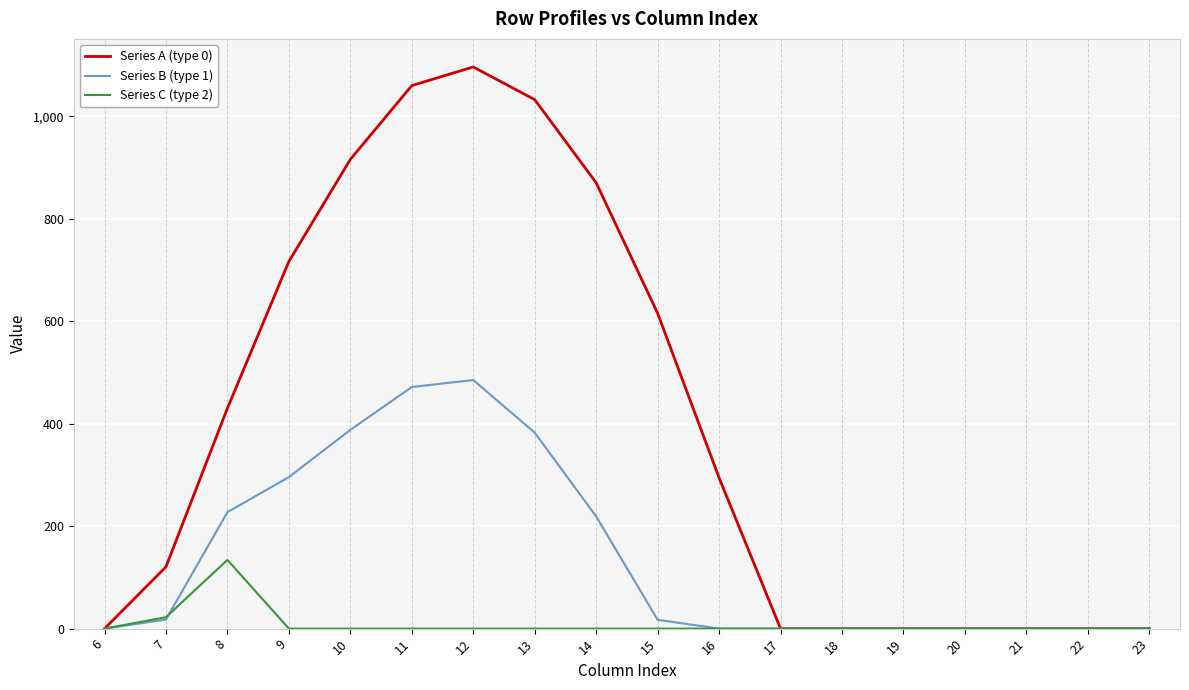

The Series B (type 1) series shows 0.0 at 6. True or false?

True